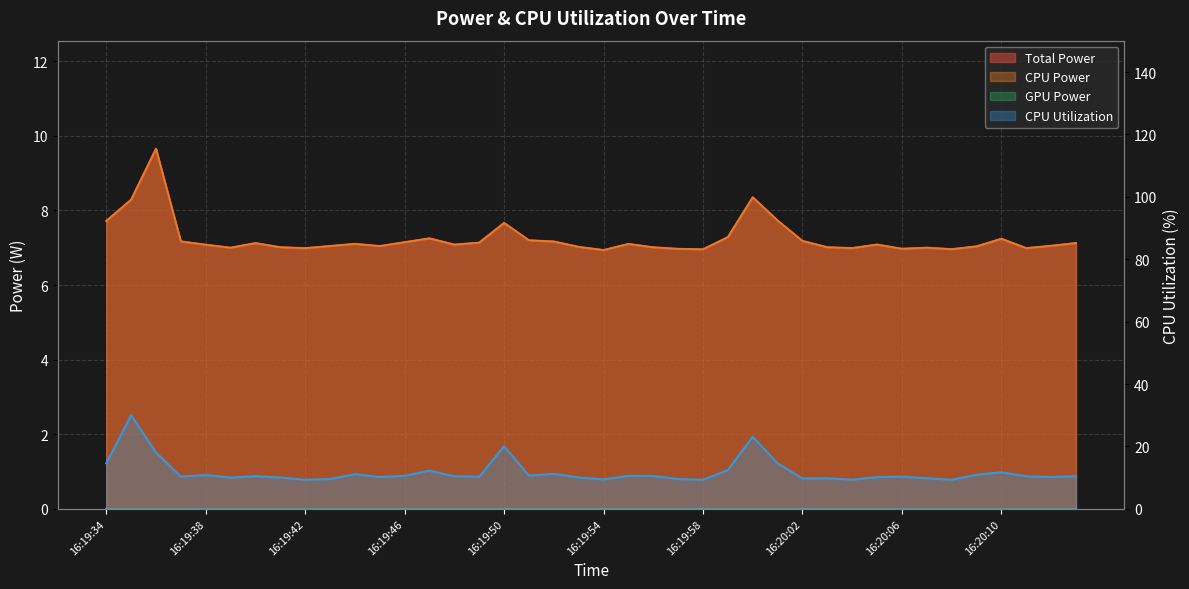

True or false: Total Power has more than 2 interior local peaks.

True